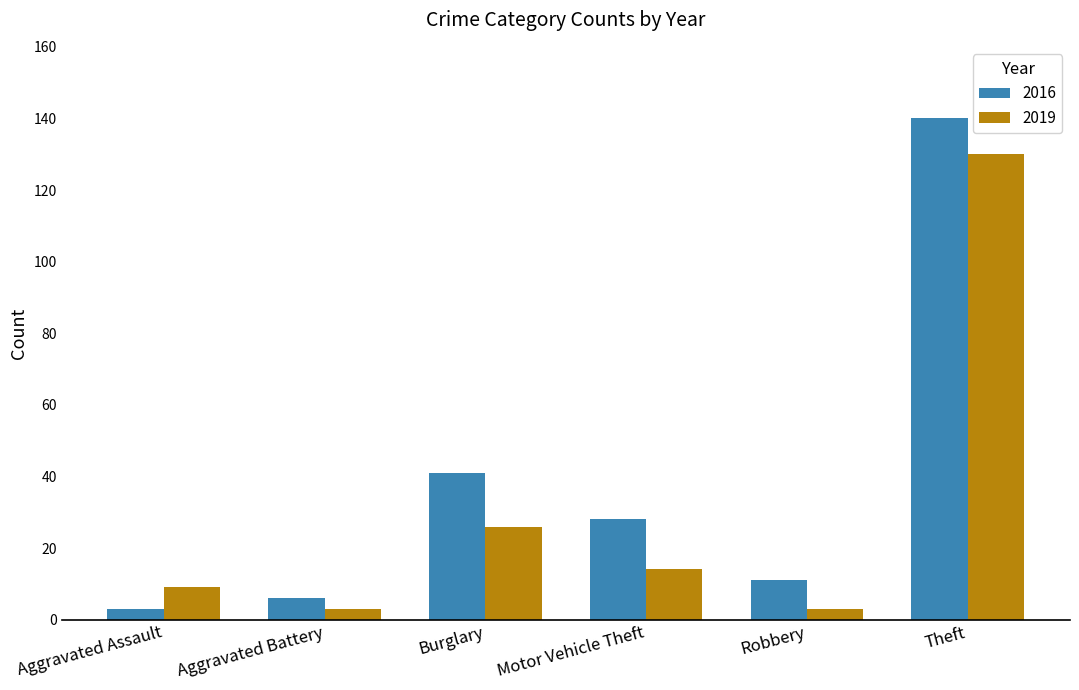

What is the difference between the maximum and second lowest values in the 2016 series?

134